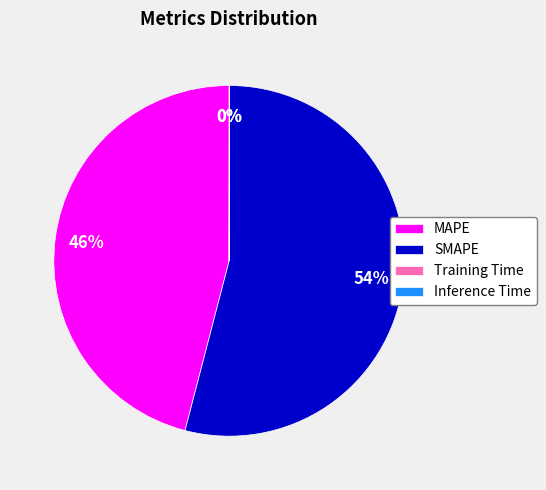

To the nearest percent, what is the difference between the largest and smallest slice percentages?

54%